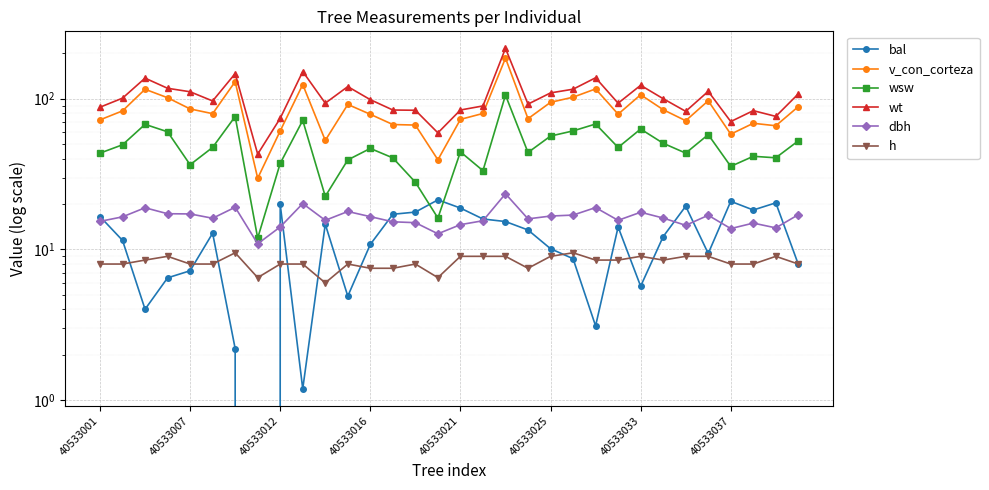

Between 25 and 31, which series saw the biggest shift?

wt